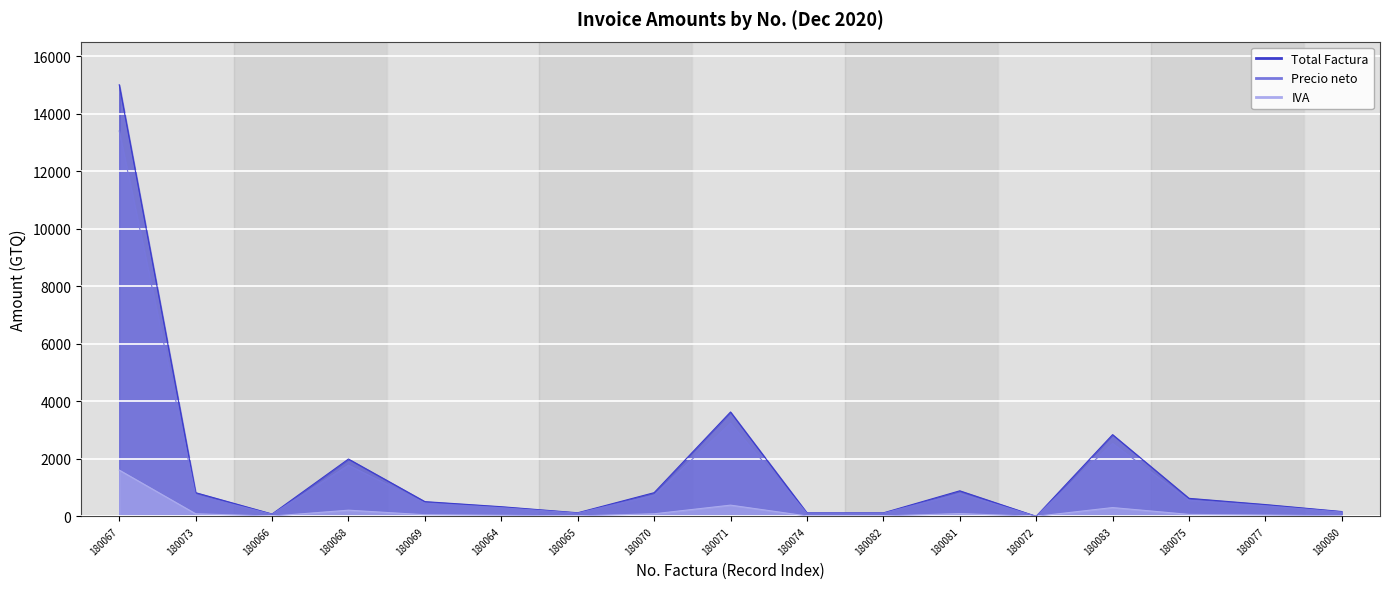

Between 180064 and 180065, which series saw the biggest shift?

Total Factura